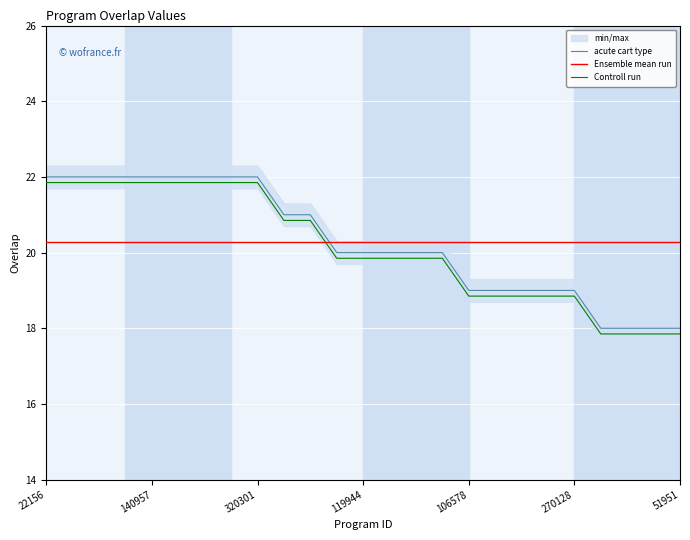

How many series are shown in this chart?

3